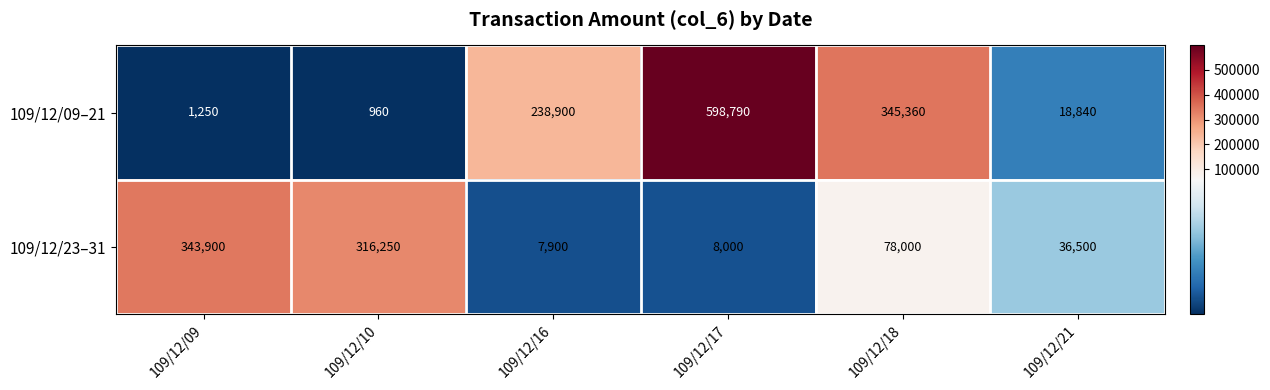

At which category is the sum across all series the highest?

109/12/17